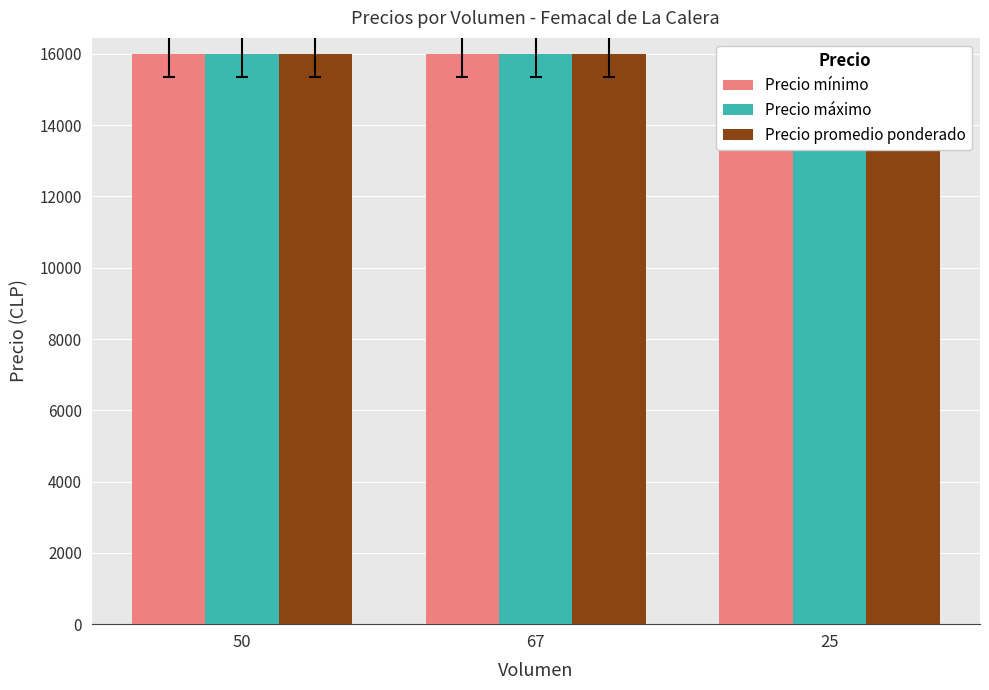

What position from the left is 67?

2